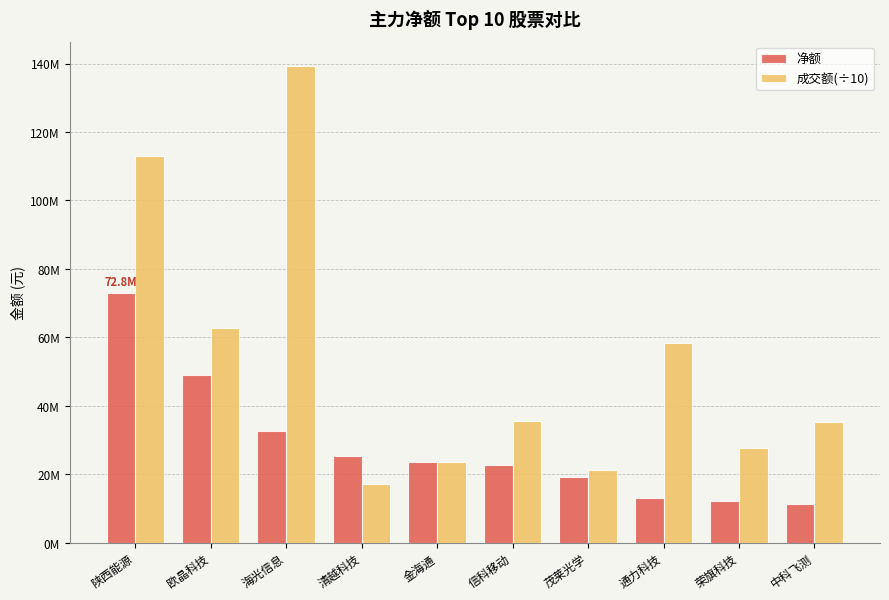

Rank the series by their average value, from highest to lowest.

成交额(÷10), 净额